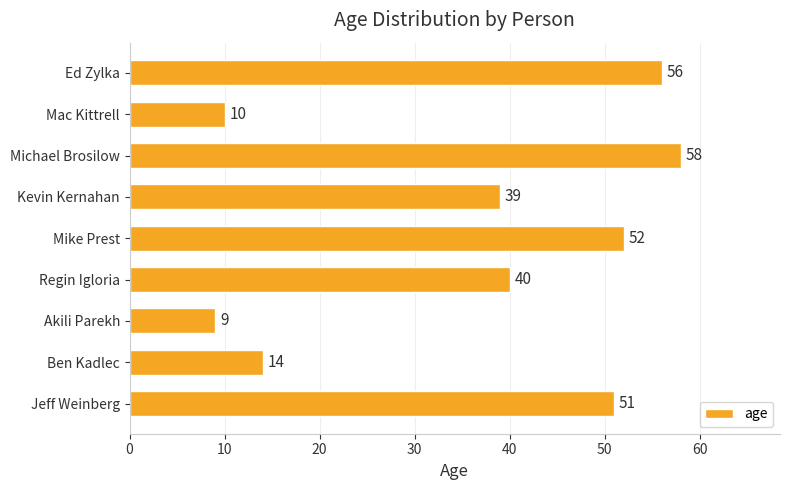

List the labels in order of value, largest first.

Michael Brosilow, Ed Zylka, Mike Prest, Jeff Weinberg, Regin Igloria, Kevin Kernahan, Ben Kadlec, Mac Kittrell, Akili Parekh